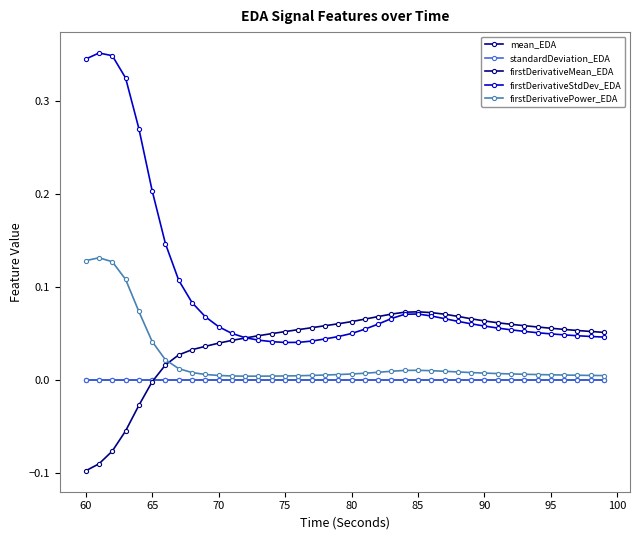

True or false: standardDeviation_EDA and mean_EDA cross at least once.

False